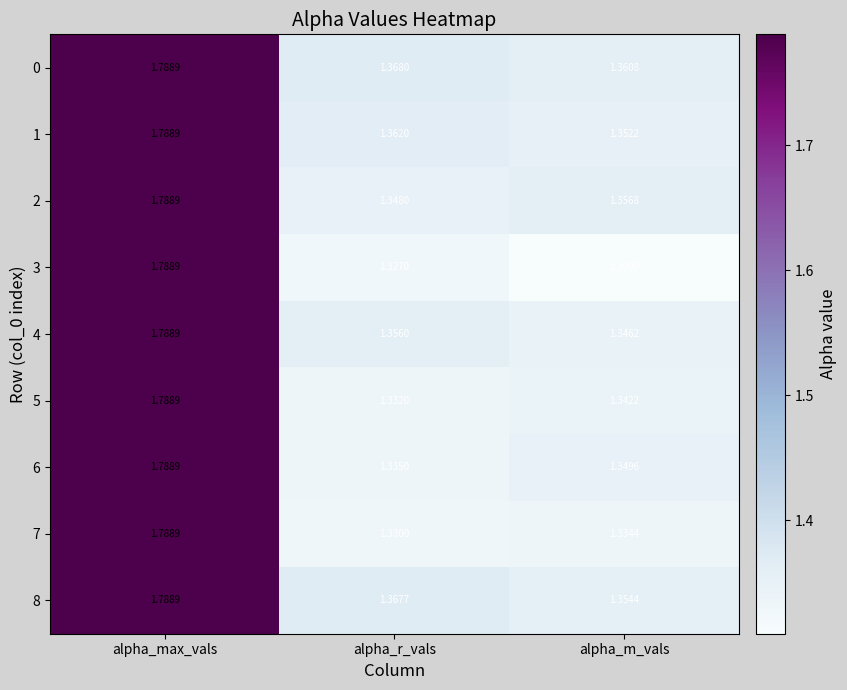

What is the total value across all series at alpha_r_vals?

12.1